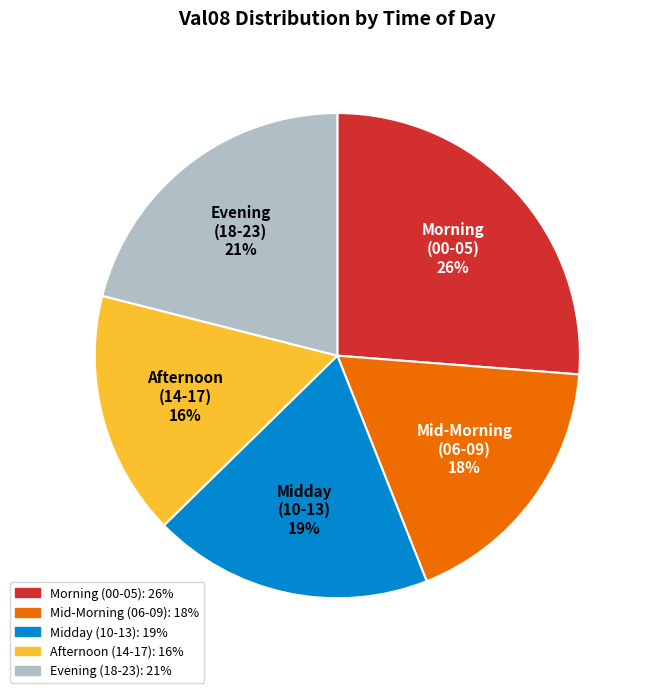

To the nearest percent, what is the difference between the largest and smallest slice percentages?

10%